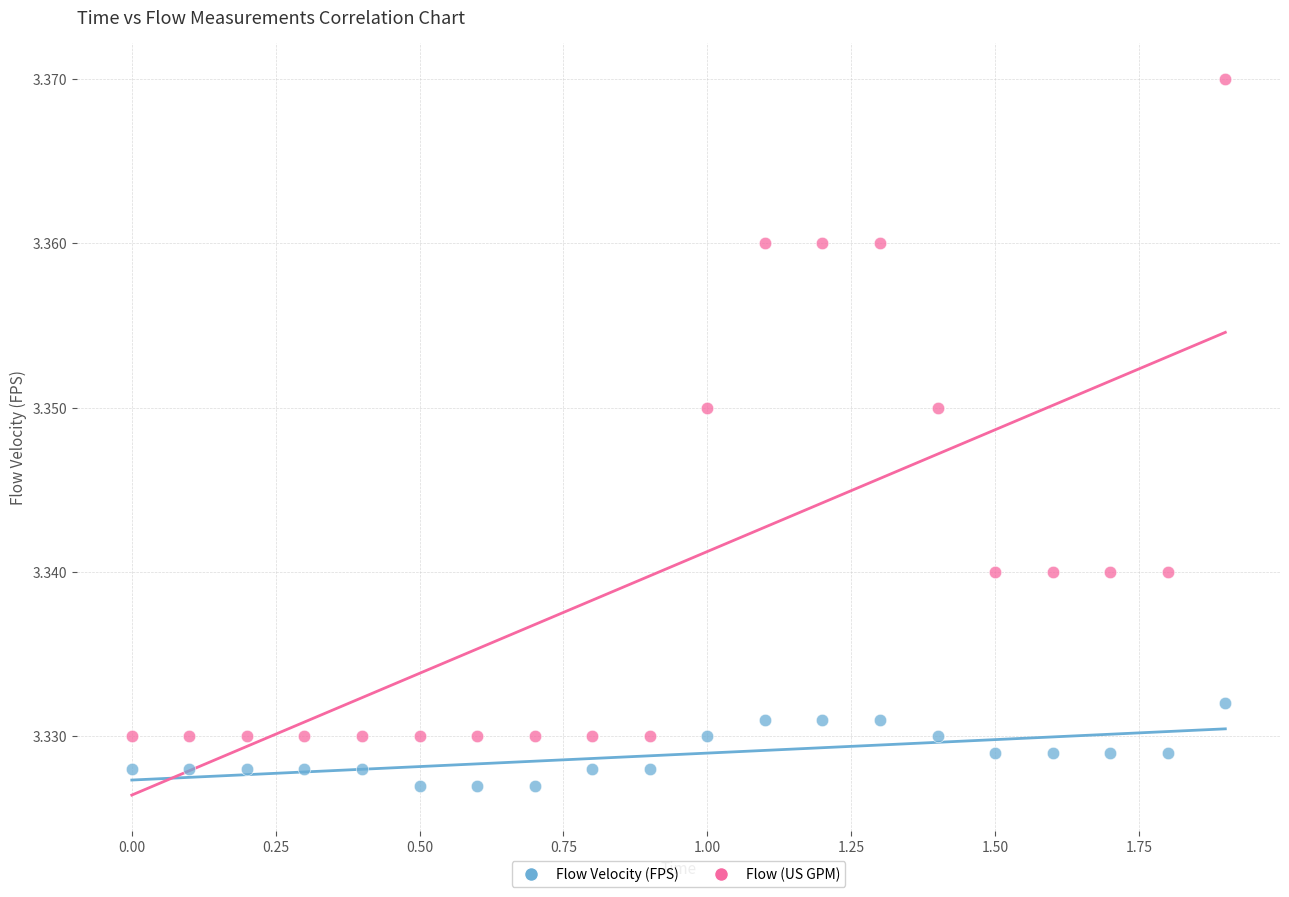

Across all data points, what is the range of X values (max minus min)?

1.9